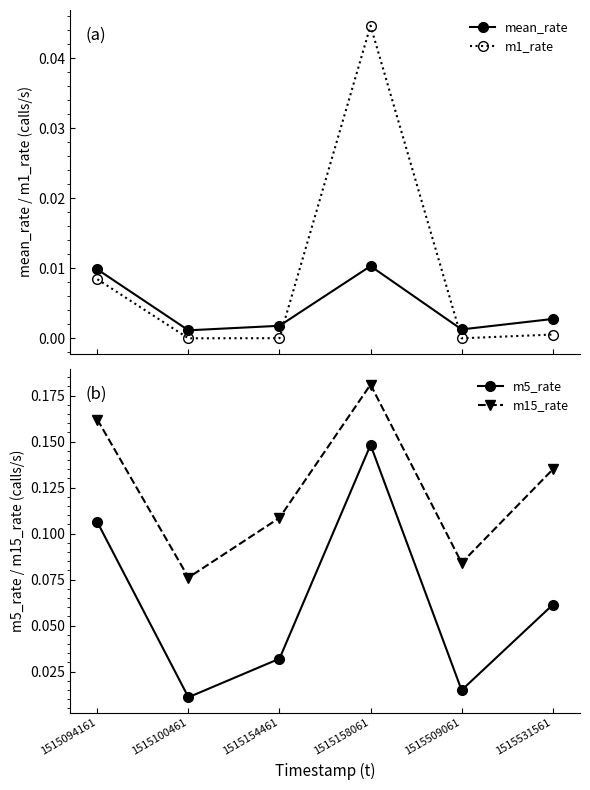

How many lines are shown in the chart?

4